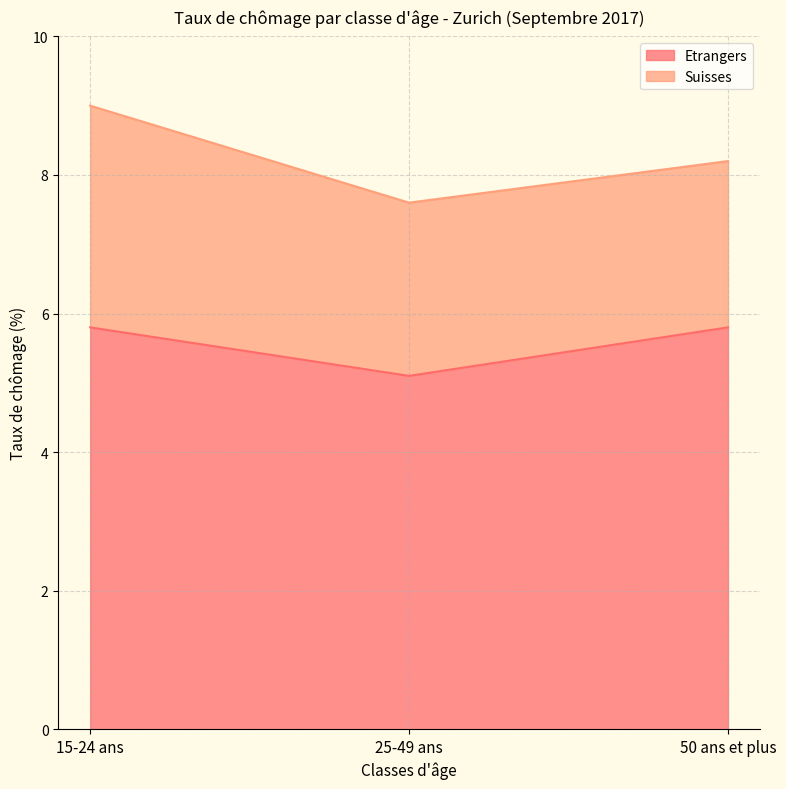

List the labels in order of value, largest first.

15-24 ans, 50 ans et plus, 25-49 ans